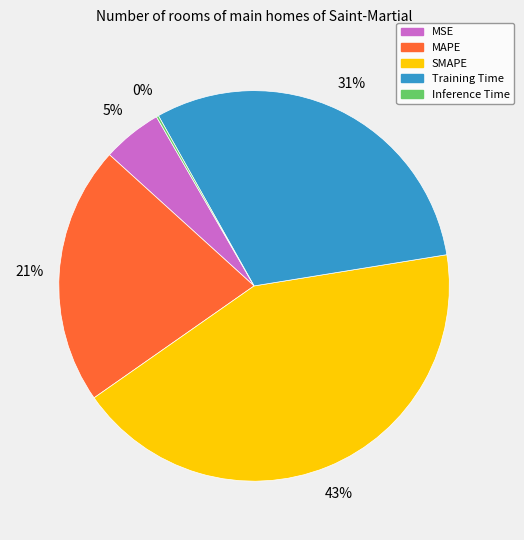

Approximately how many times larger is the value at Training Time compared to SMAPE?

0.7